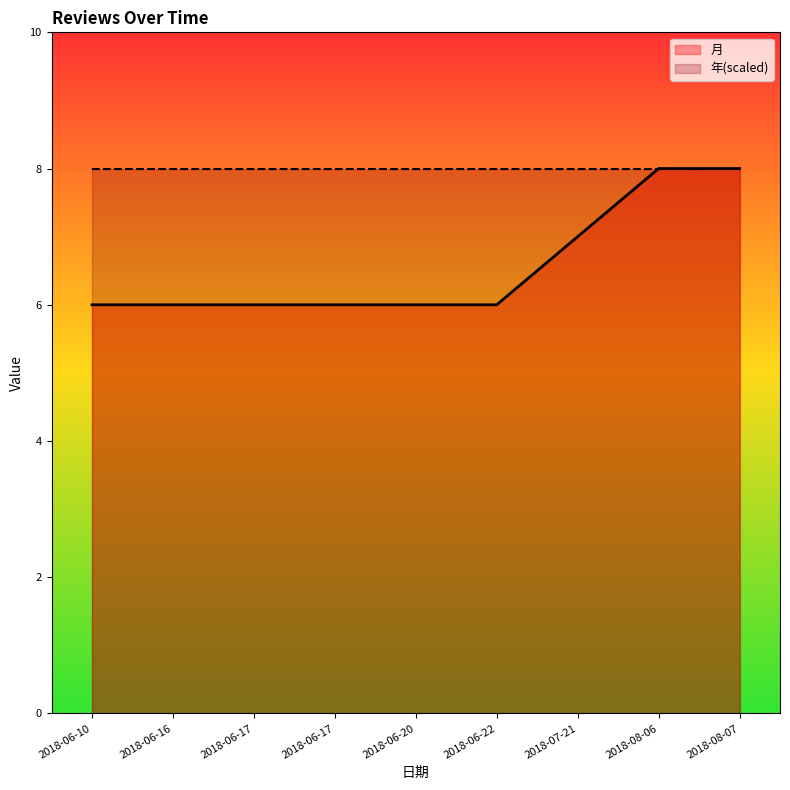

Rank the categories by 月 value from highest to lowest.

2018-08-06, 2018-08-07, 2018-07-21, 2018-06-10, 2018-06-16, 2018-06-17, 2018-06-17, 2018-06-20, 2018-06-22